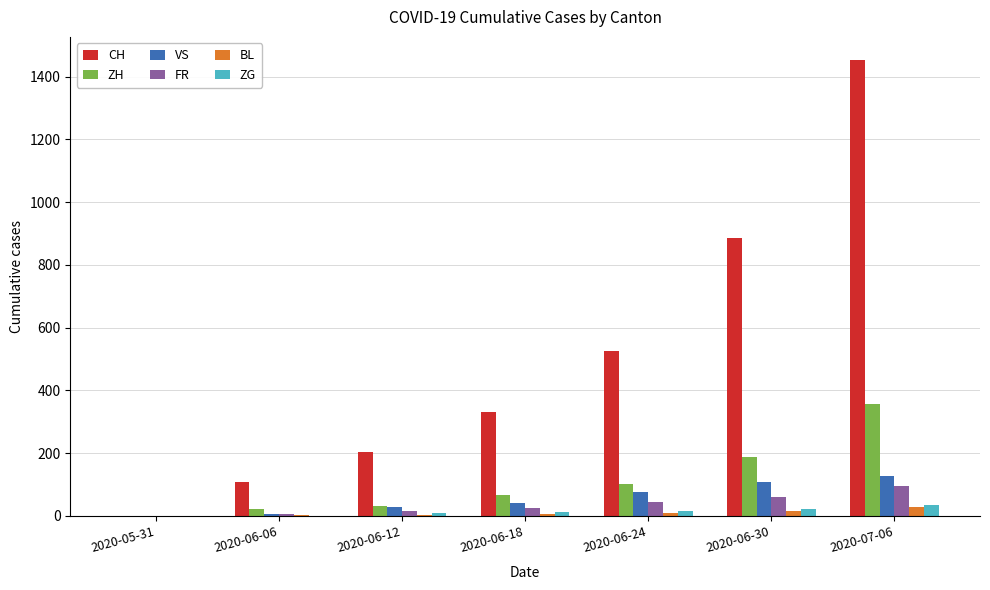

Which series has the largest total across all categories?

CH